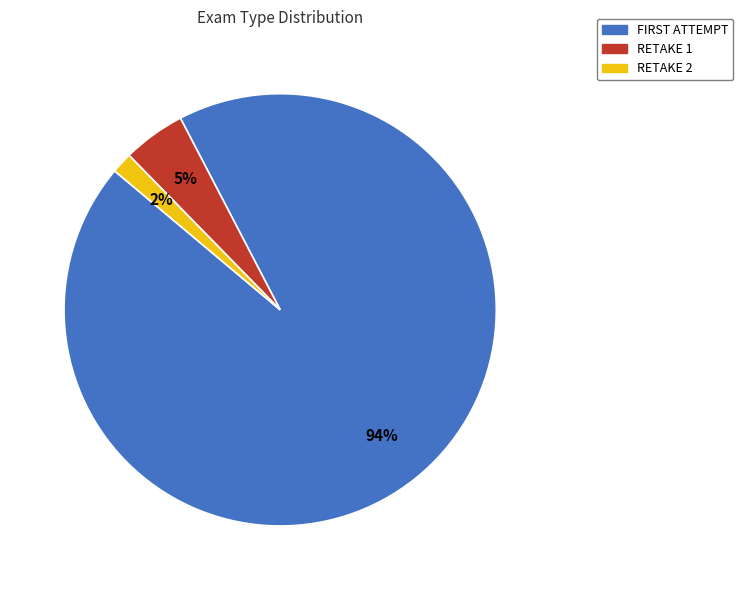

To the nearest percent, what portion does RETAKE 2 represent?

2%